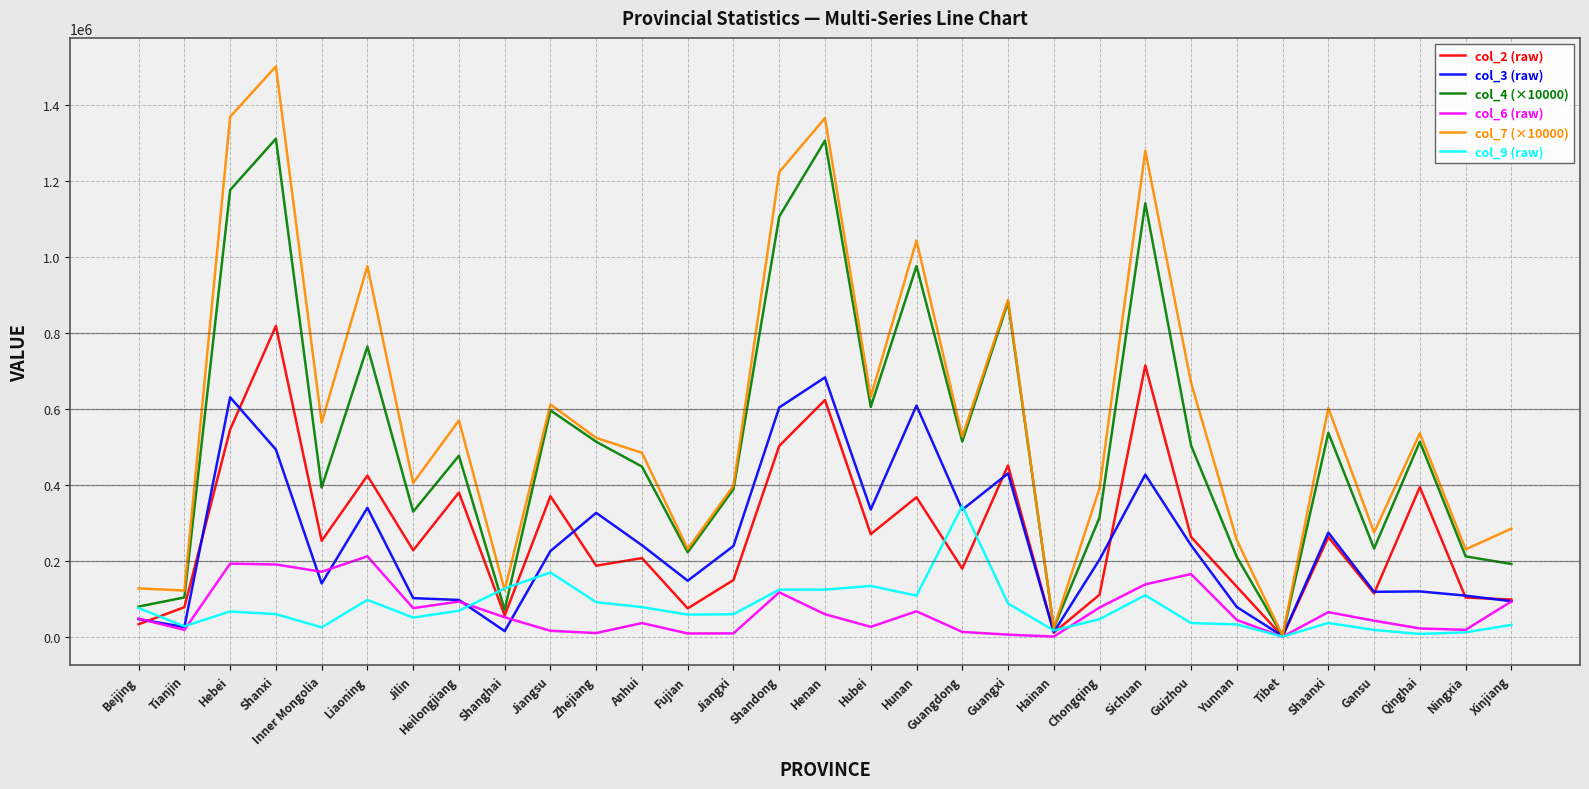

What value does the col_9 (raw) series have at Xinjiang?

31330.0